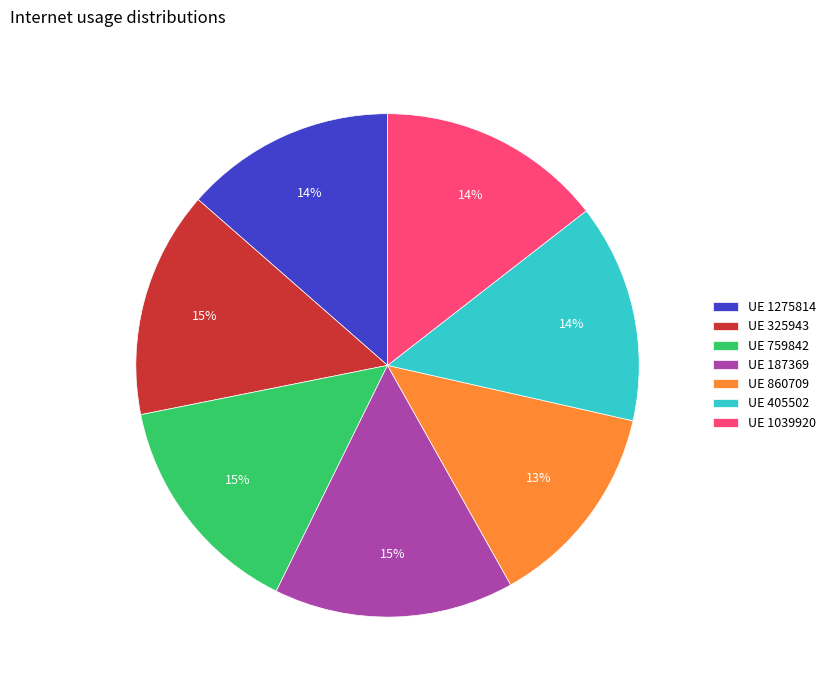

To the nearest percent, what portion does UE 1275814 represent?

14%